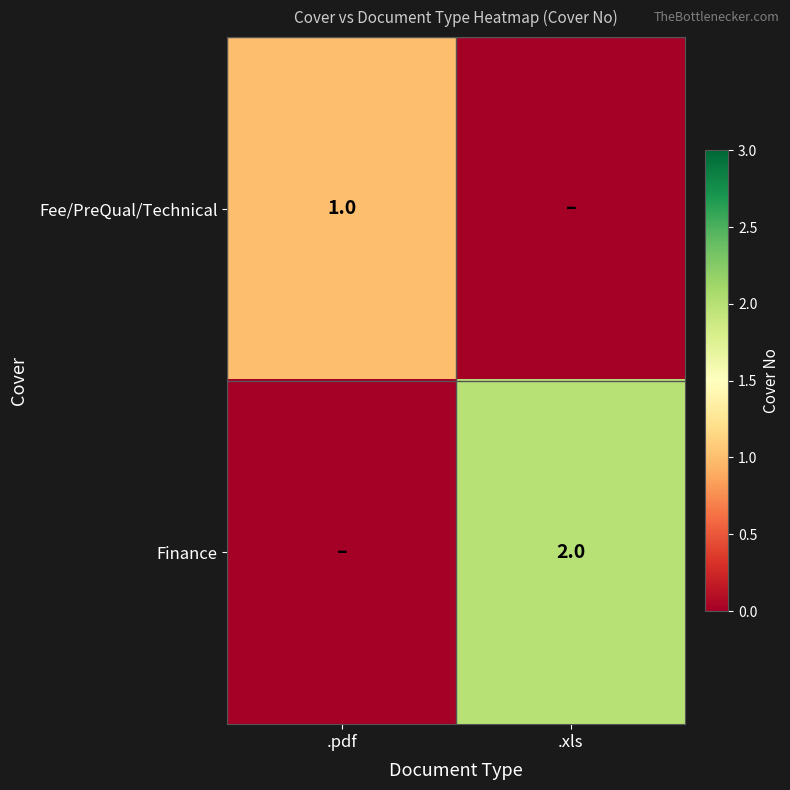

Is the value of Fee/PreQual/Technical at .pdf greater than the value of Finance at .xls?

No